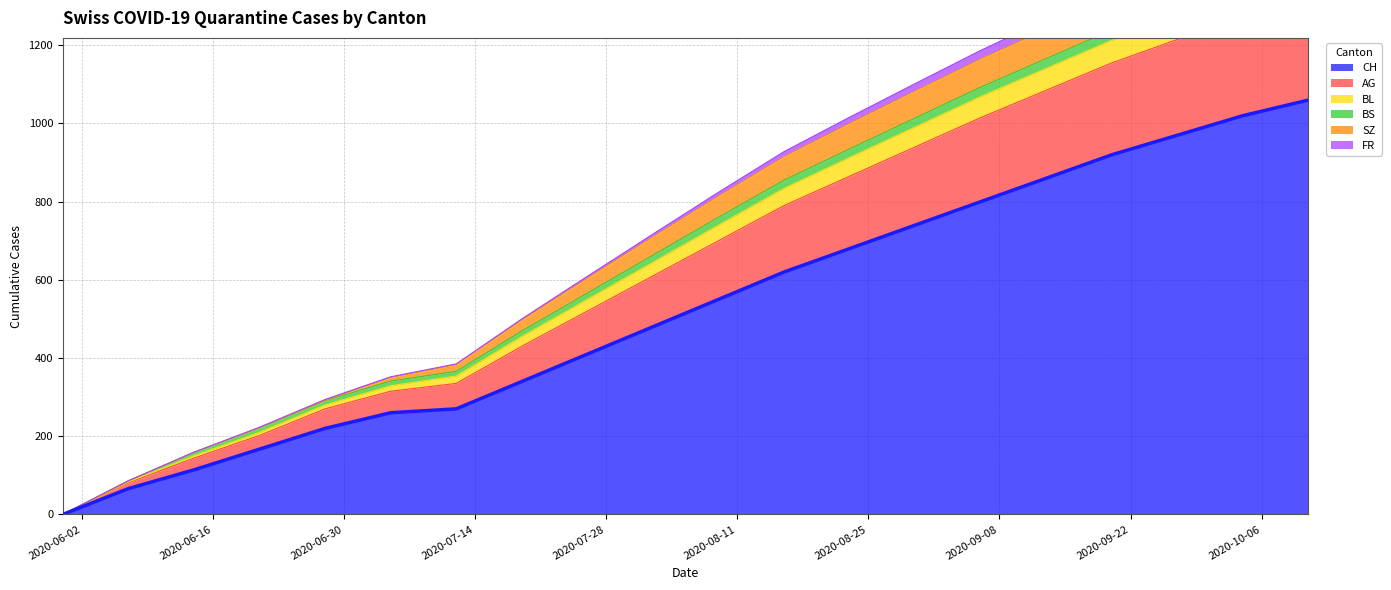

True or false: BL and AG intersect in this chart.

False